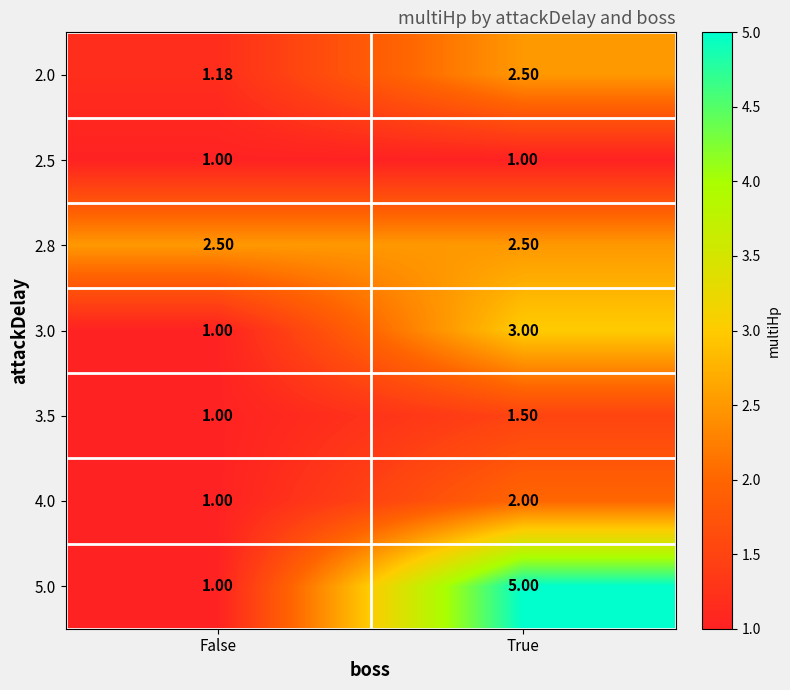

Which series has the largest total across all categories?

5.0